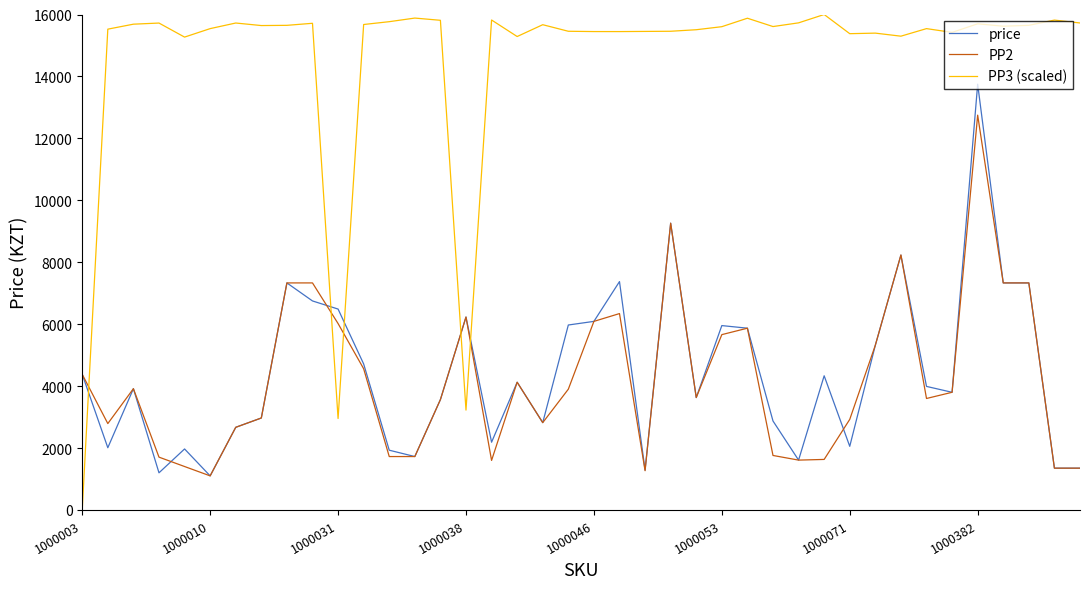

Which series has the largest total across all categories?

PP3 (scaled)